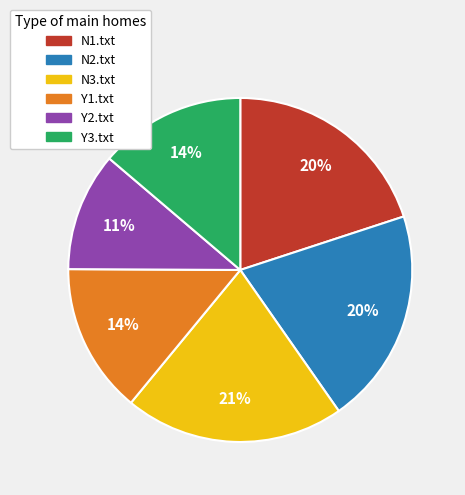

Is it true that Y3.txt is 4% of the pie?

False